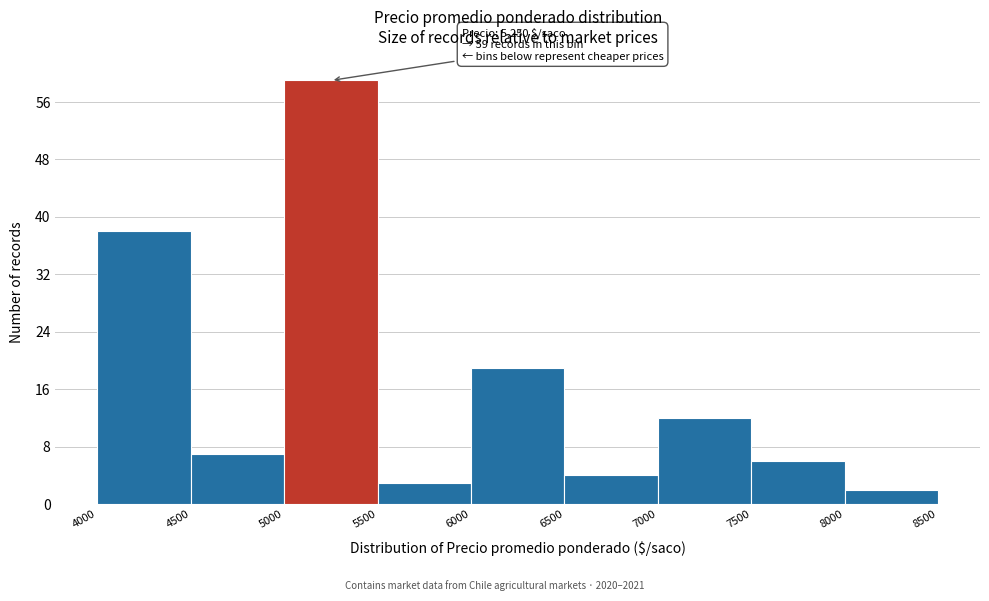

Over which range of the x-axis is the bar tallest?

5000 to 5500